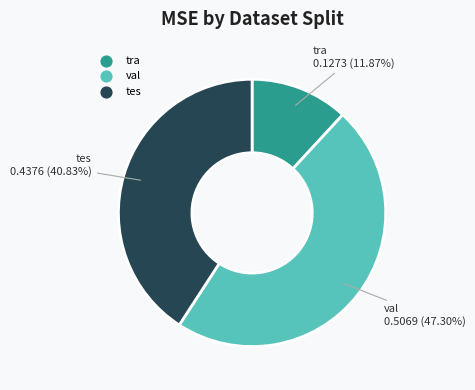

Rank the categories by value from lowest to highest.

tra, tes, val